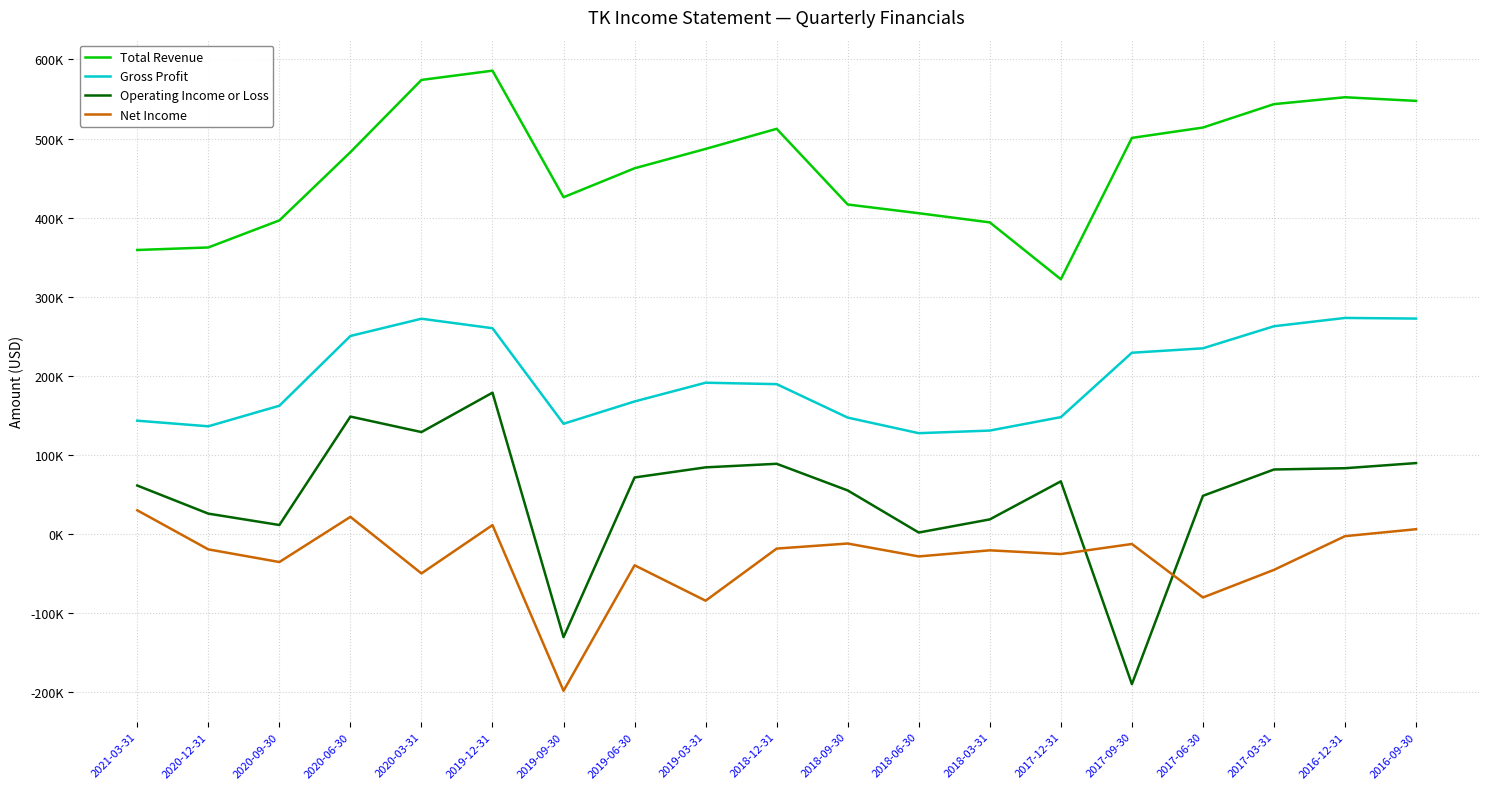

Does the chart display data point markers on the line(s)?

No